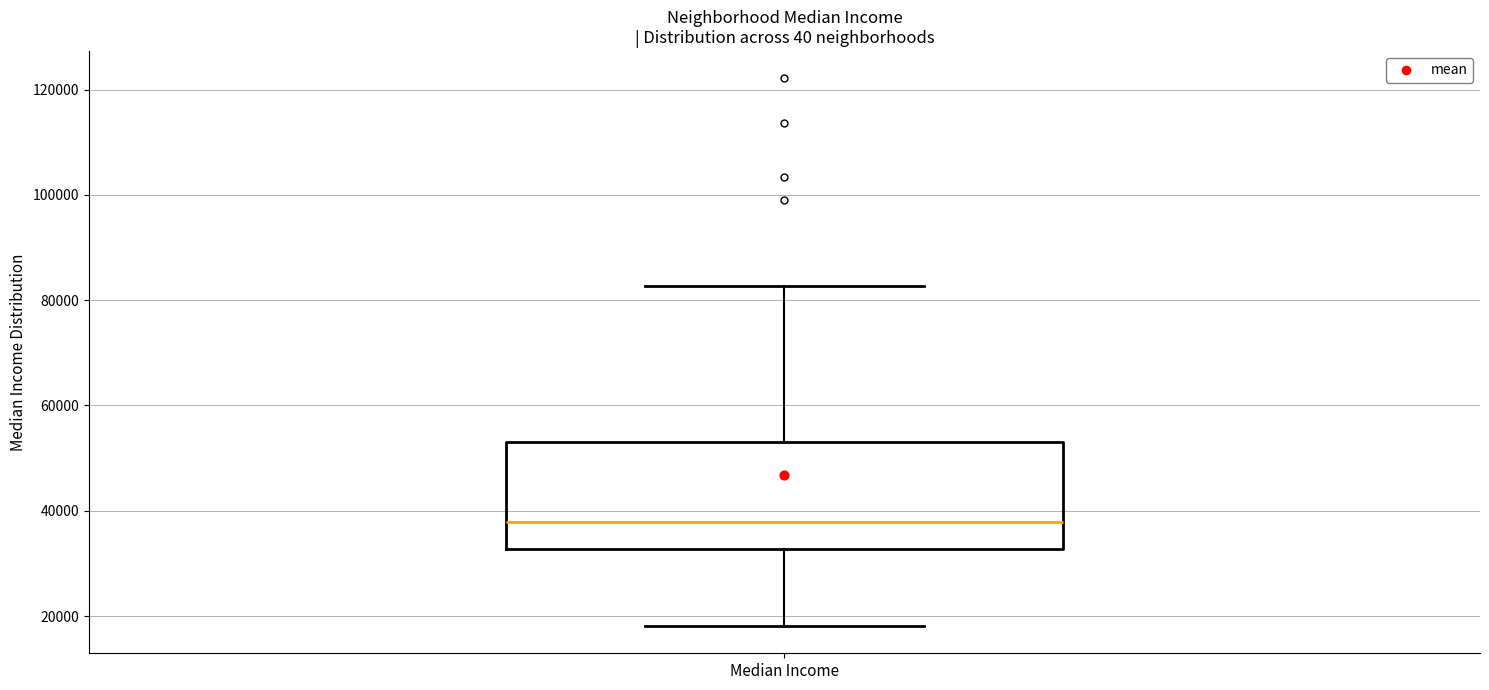

Transcribe this box plot: give where the median line is, the range the box spans, and where the two whiskers end, as read against the y-axis. The values are not printed on the chart, so give them approximately, as read against the axis.

median 38000, box 32000 to 54000, whiskers 18000 to 82000